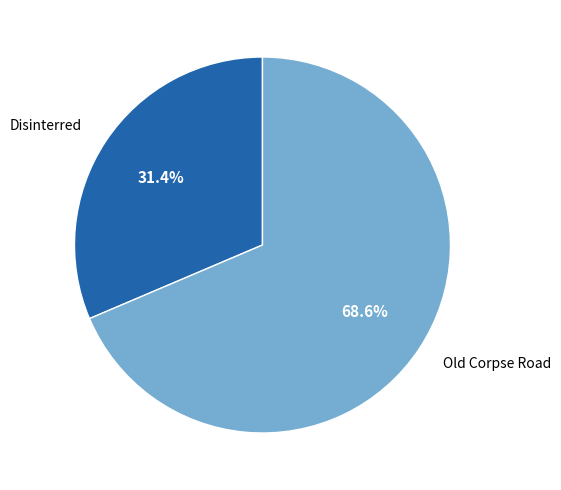

Does any single category account for the majority?

Yes